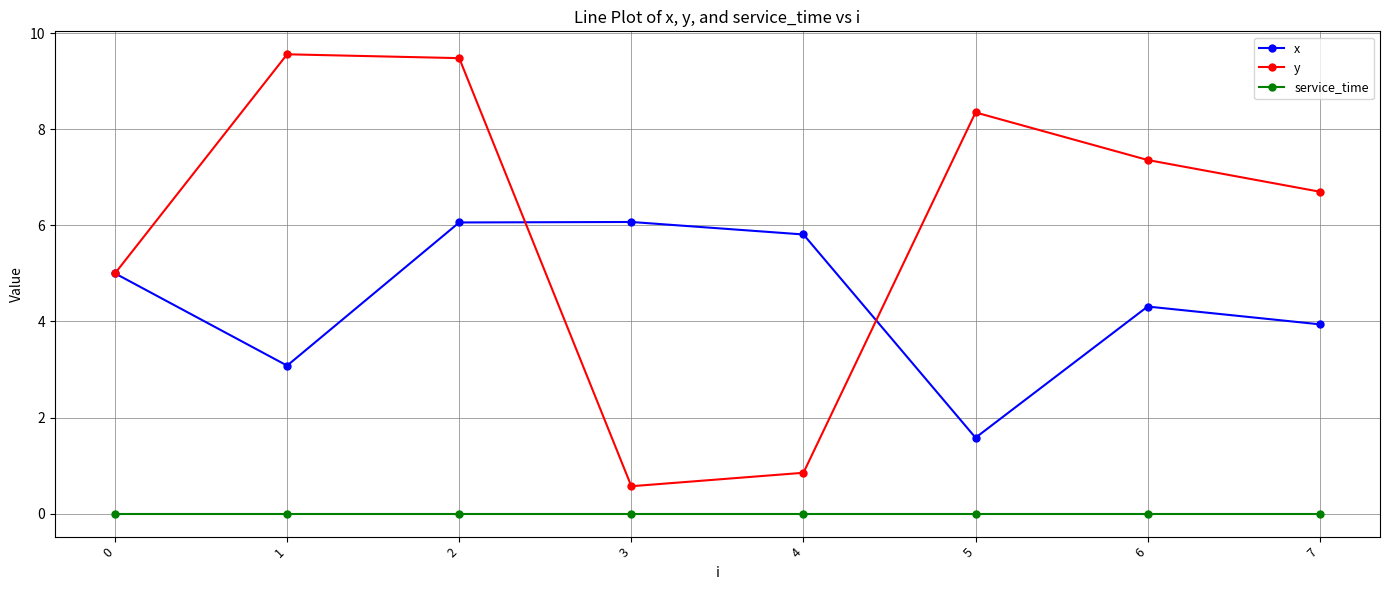

What are all the series names shown in the legend?

x, y, service_time